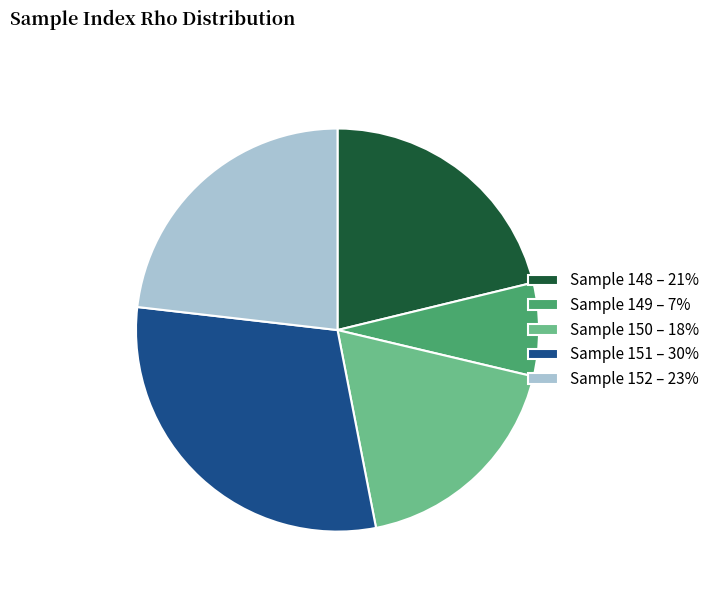

Combined, do Sample 152 – 23% and Sample 150 – 18% account for over 50%?

No